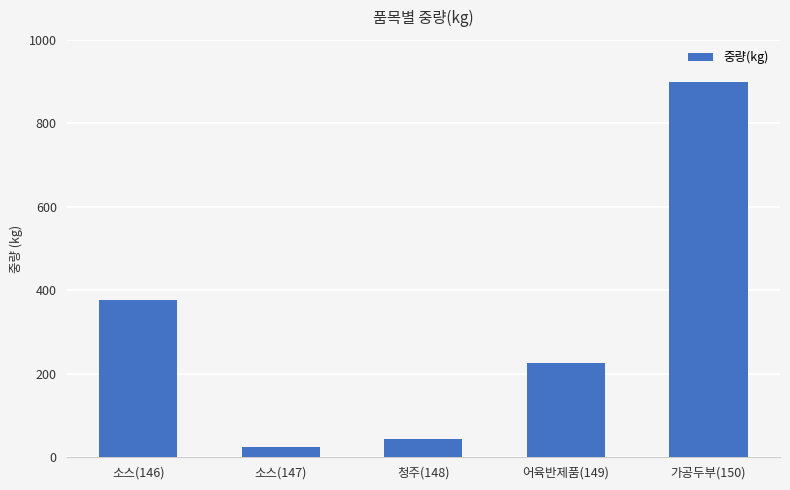

What is the label of the 4th bar from the right?

소스(147)